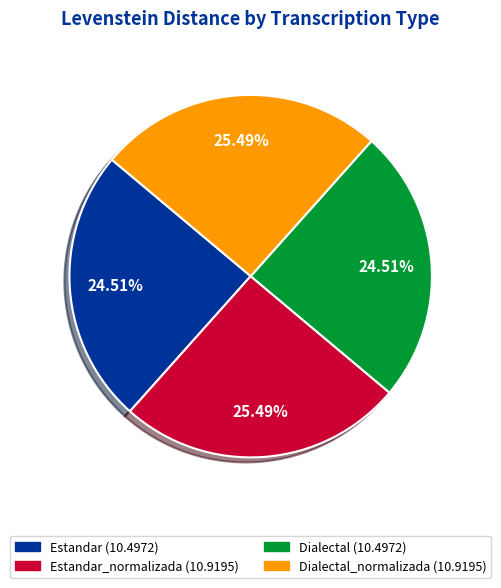

Is there a majority slice in this chart?

No